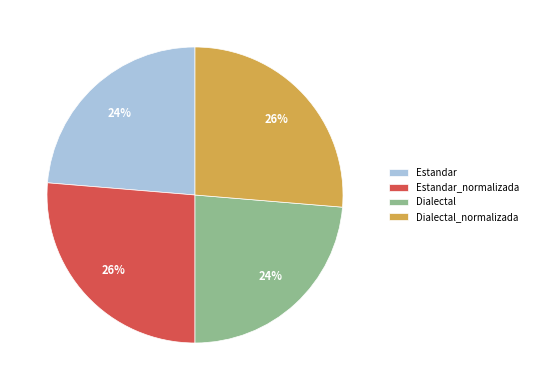

Count the number of slices in the pie.

4